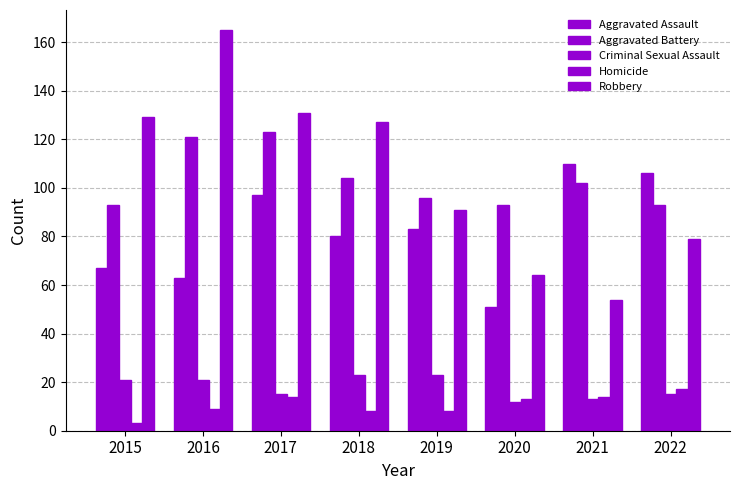

How many Criminal Sexual Assault values are between 15 and 23?

6